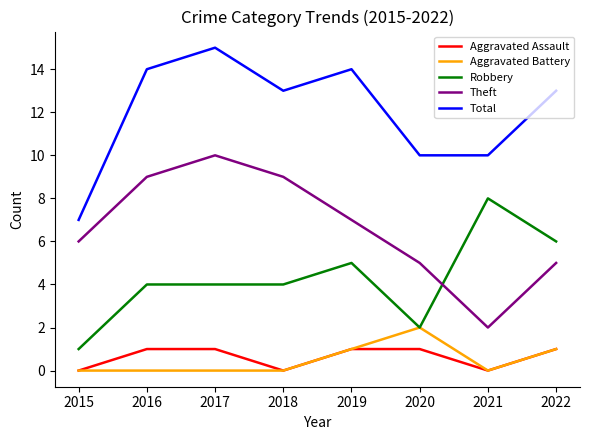

Read the Theft value at 2017.

10